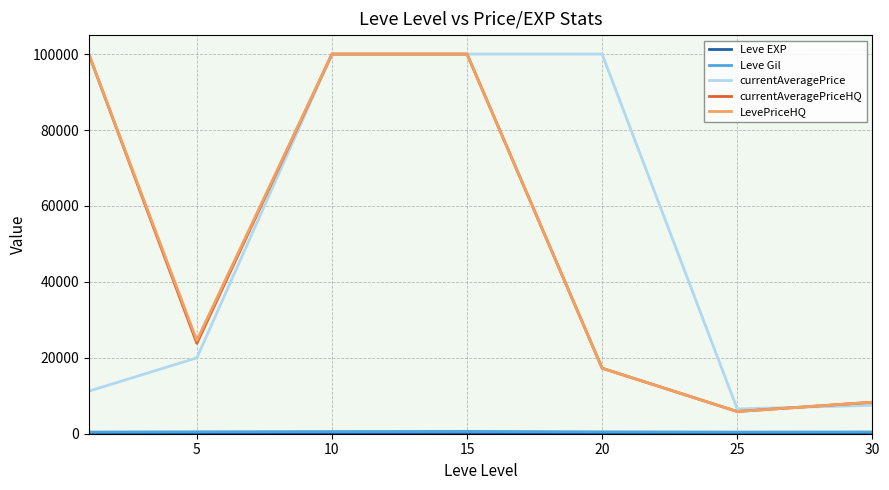

What is the maximum value shown in the chart?

100000.0